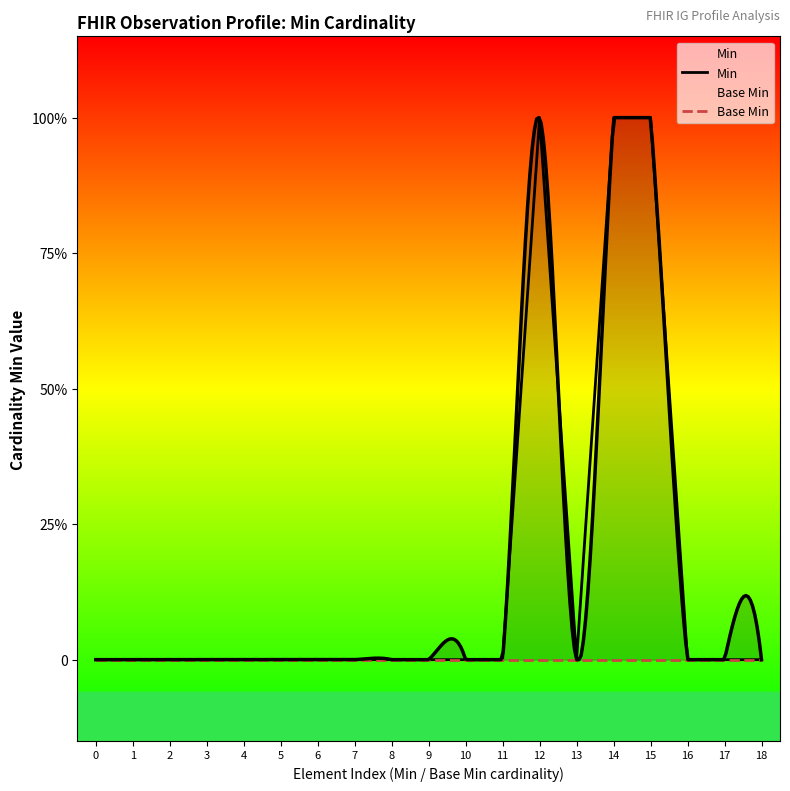

What are all the series names shown in the legend?

Min, Base Min